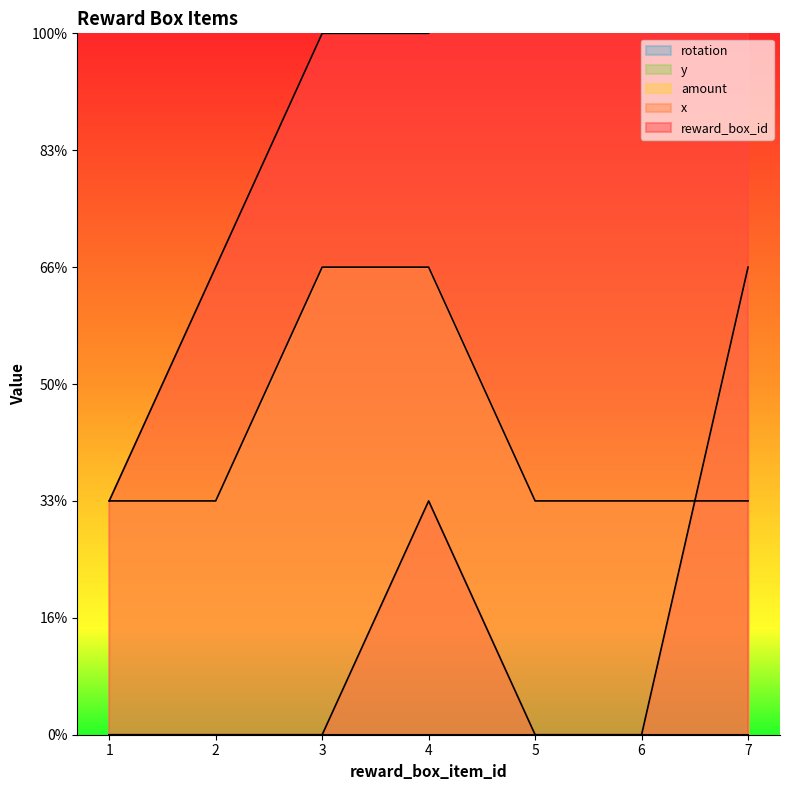

Between 2 and 7, which series saw the biggest shift?

reward_box_id